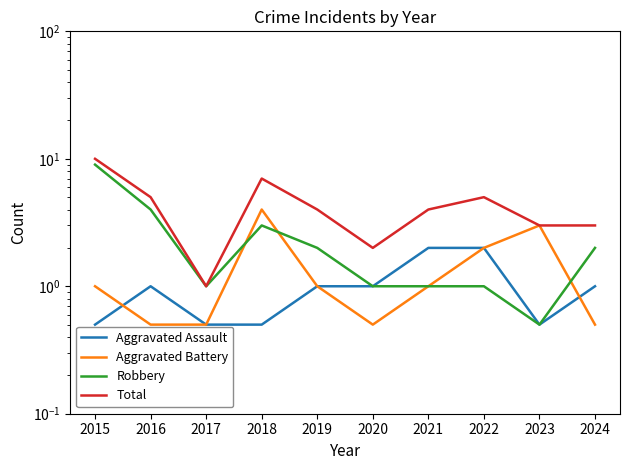

Which category has the highest value across all series?

2015